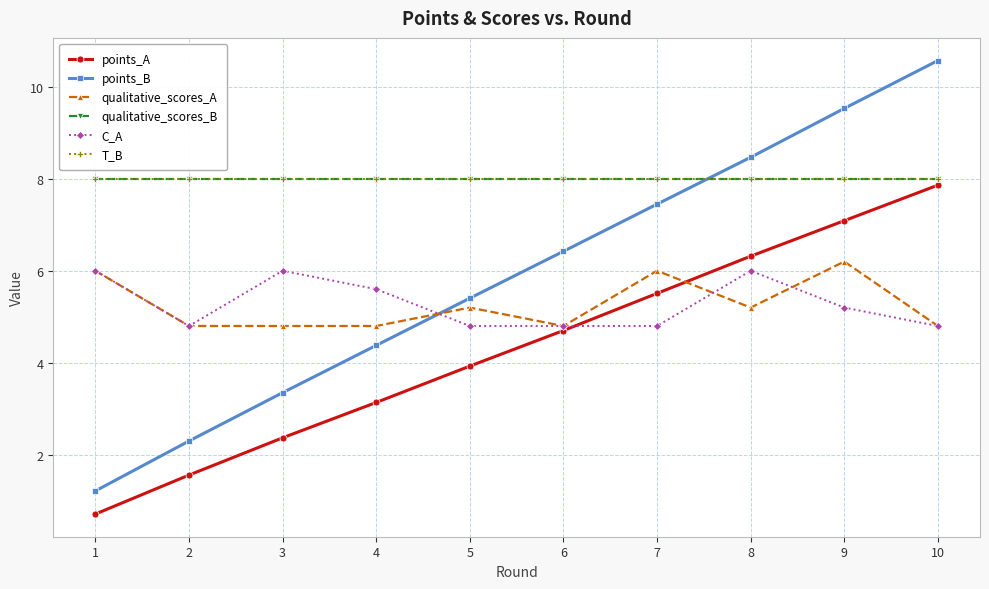

At which category does qualitative_scores_A reach its first local valley?

6